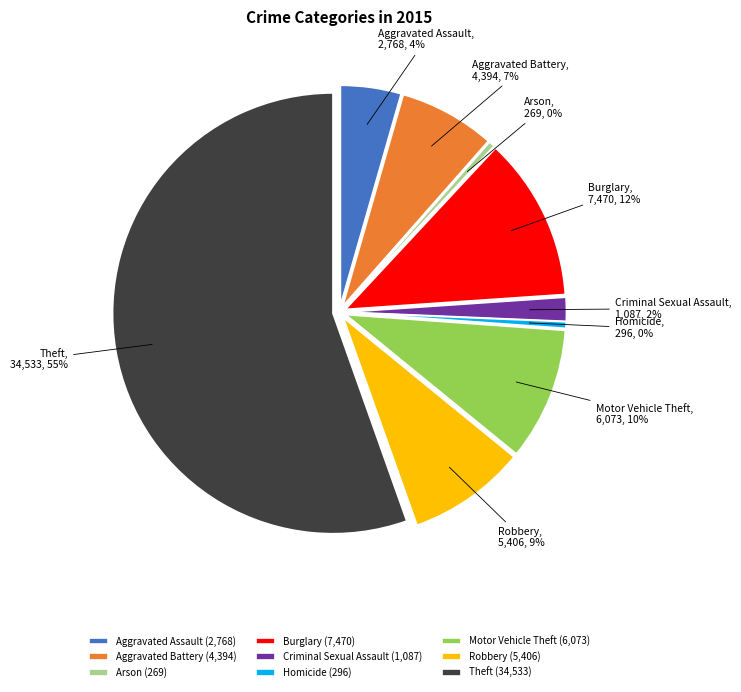

Is it true that Burglary is 12% of the pie?

True